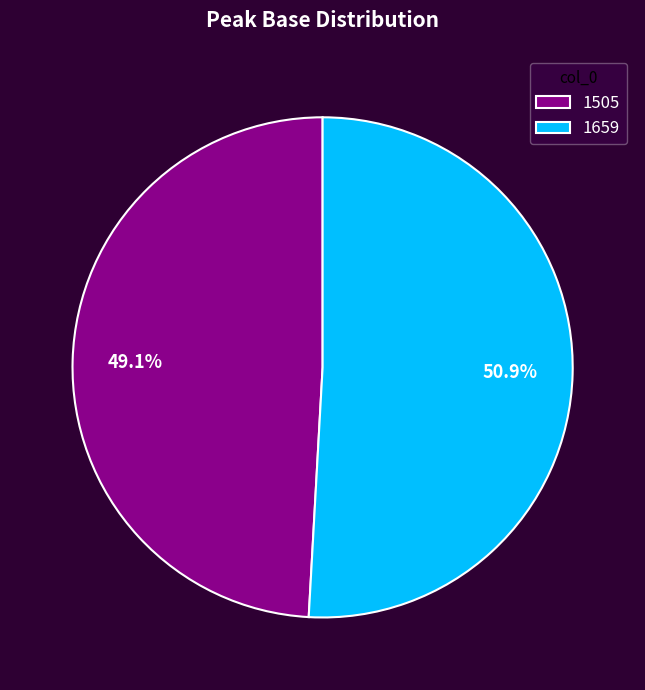

The 1505 slice represents 40% of the pie. True or false?

False